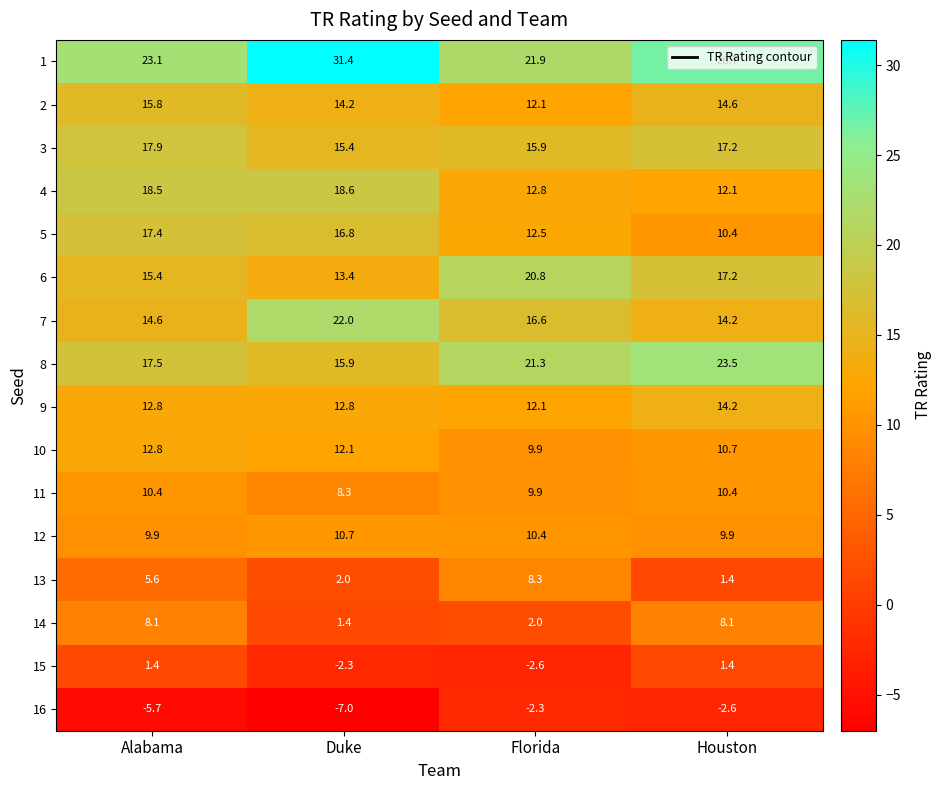

Where does the 2 series first go above 14?

Alabama